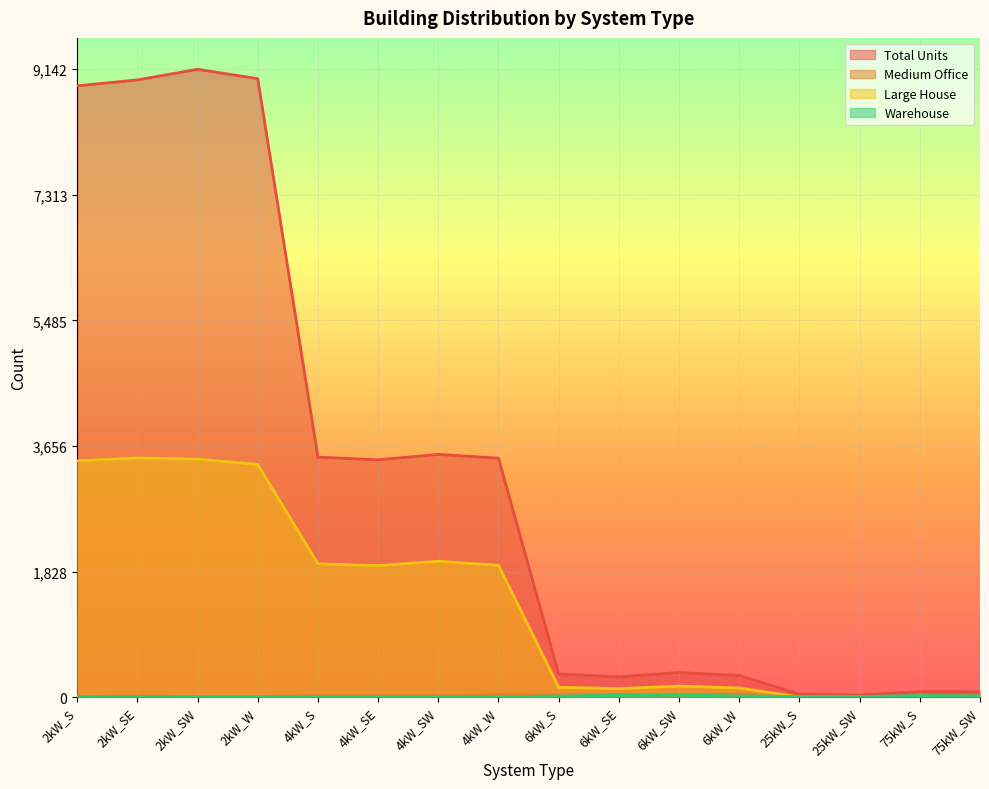

What is the approximate value of Total Units at 4kW_W, to the nearest 100?

3500